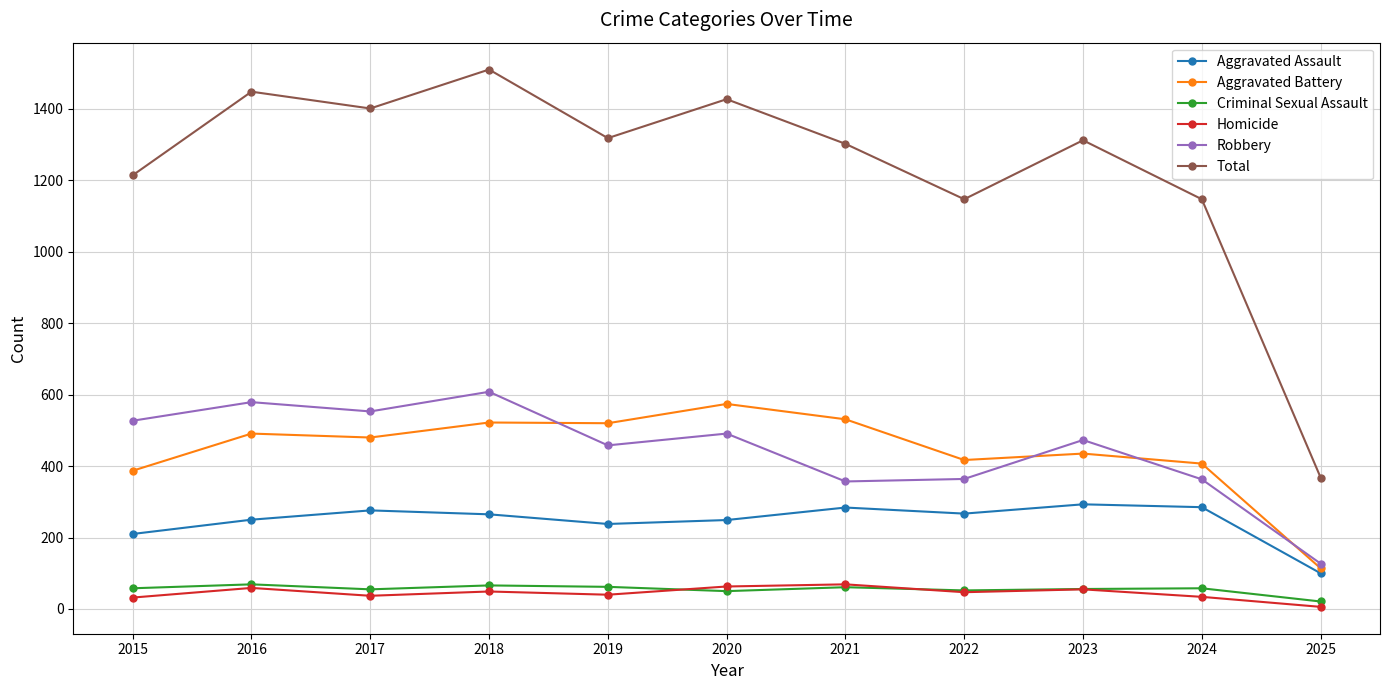

Between 2017 and 2019, which series saw the biggest shift?

Robbery